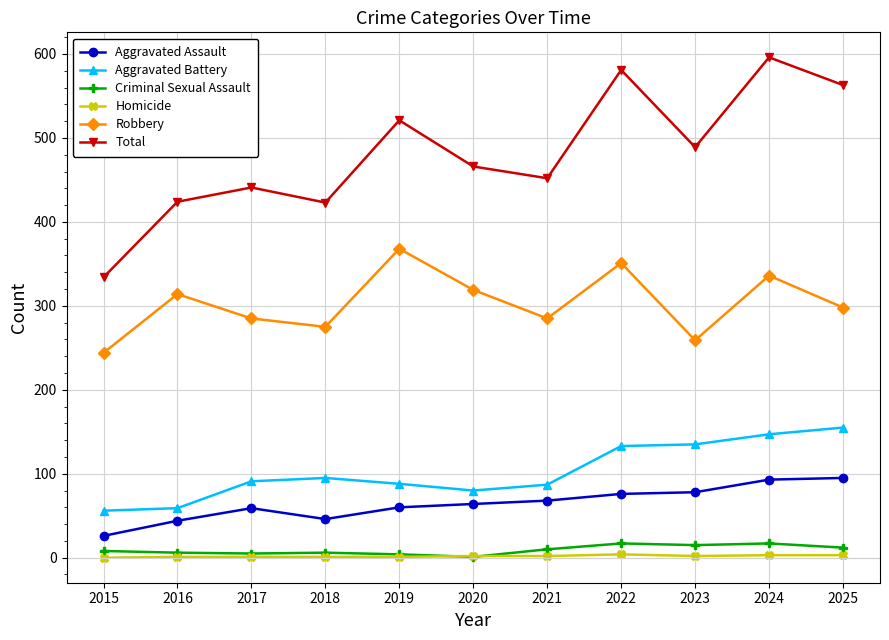

True or false: Aggravated Assault and Homicide intersect in this chart.

False